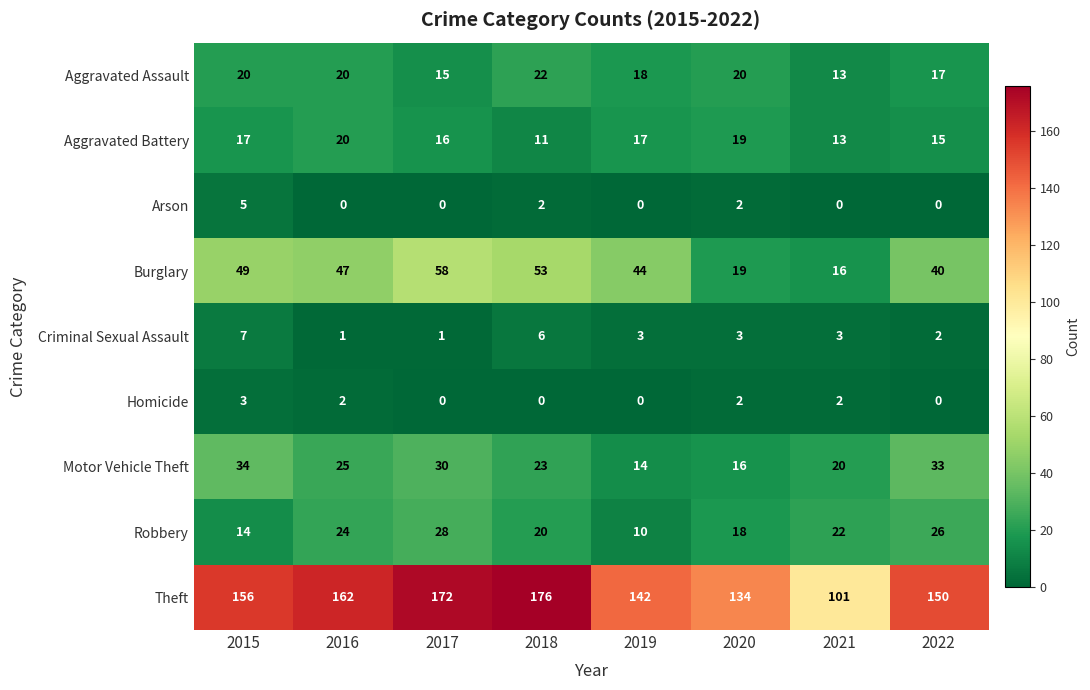

What is the sum of the Motor Vehicle Theft values at 2015 and 2022?

67